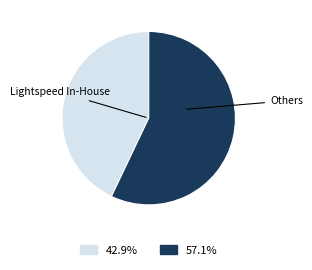

How many slices are in this pie chart?

2